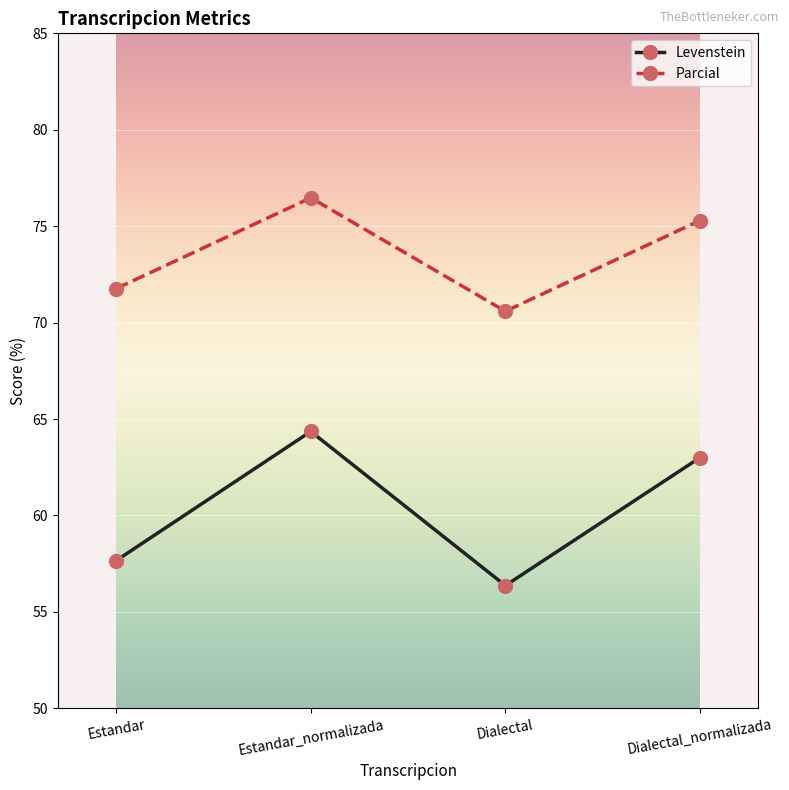

The Levenstein series shows 85.9 at Dialectal_normalizada. True or false?

False